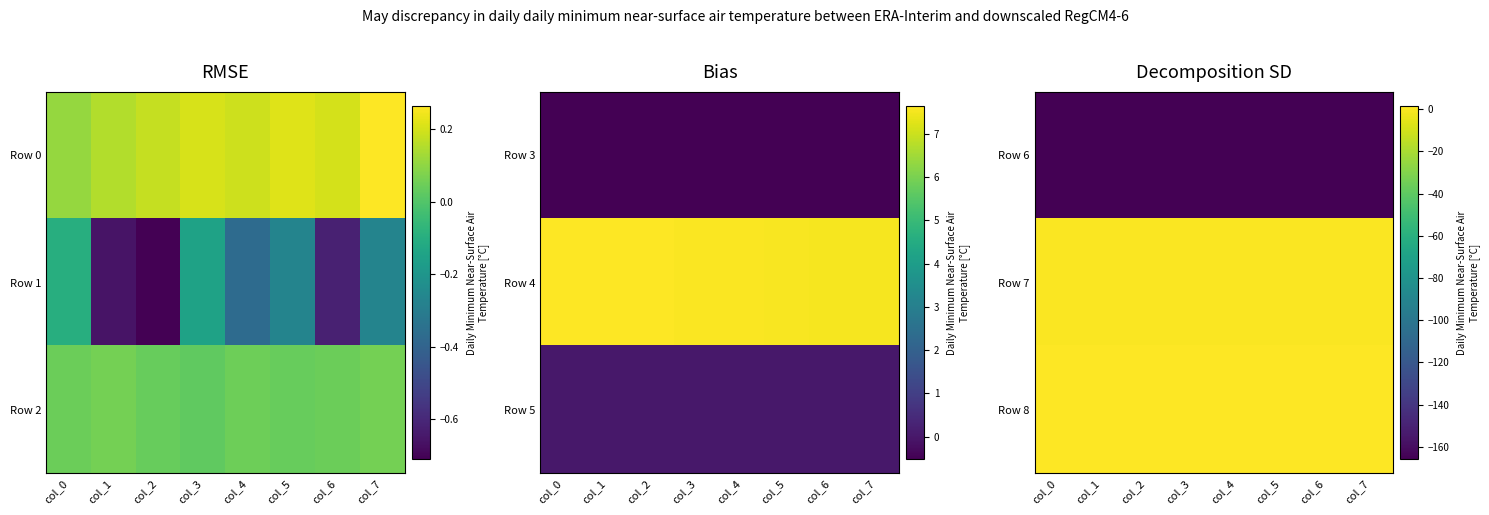

At which category is the sum across all series the highest?

col_4